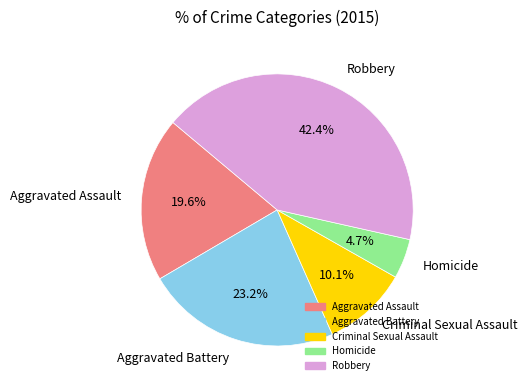

Does Homicide represent more than half of the total?

No